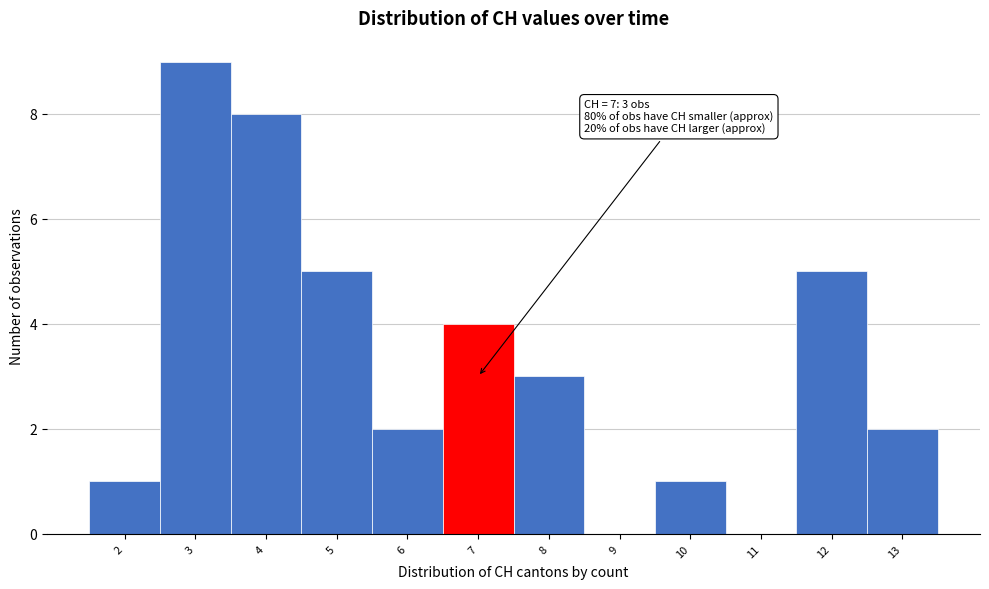

Which range on the x-axis has the tallest bar?

2.5 to 3.5